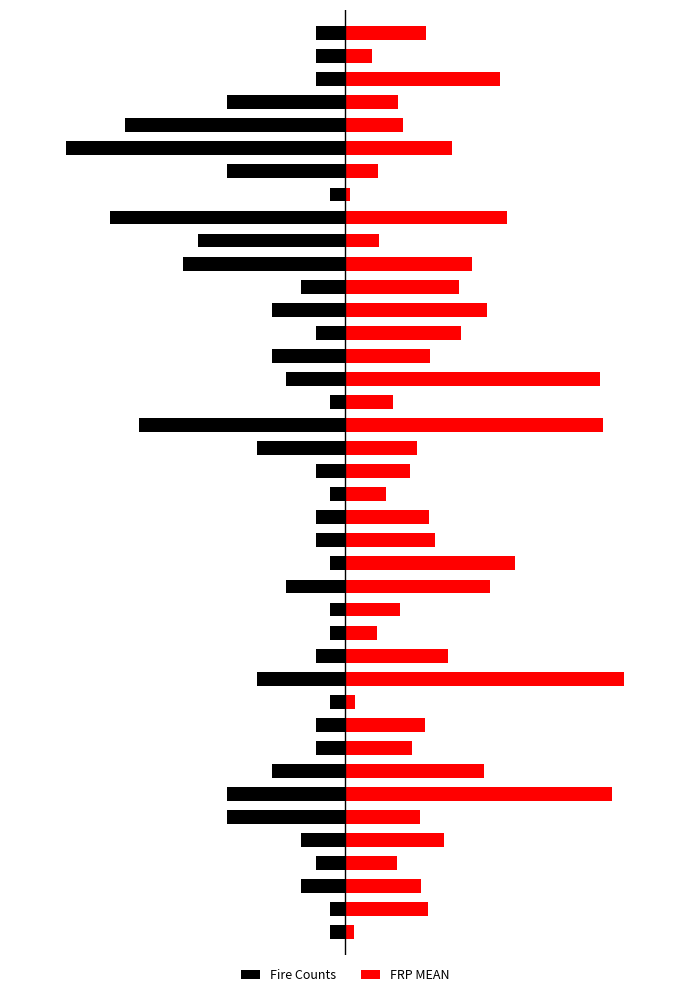

The value of Fire Counts at 26 is -1.0. True or false?

False